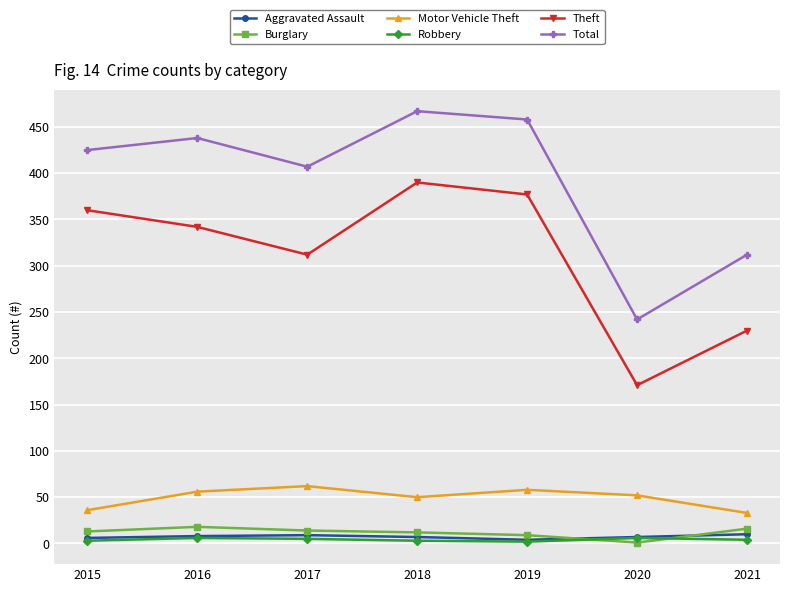

What is the greatest value displayed?

467